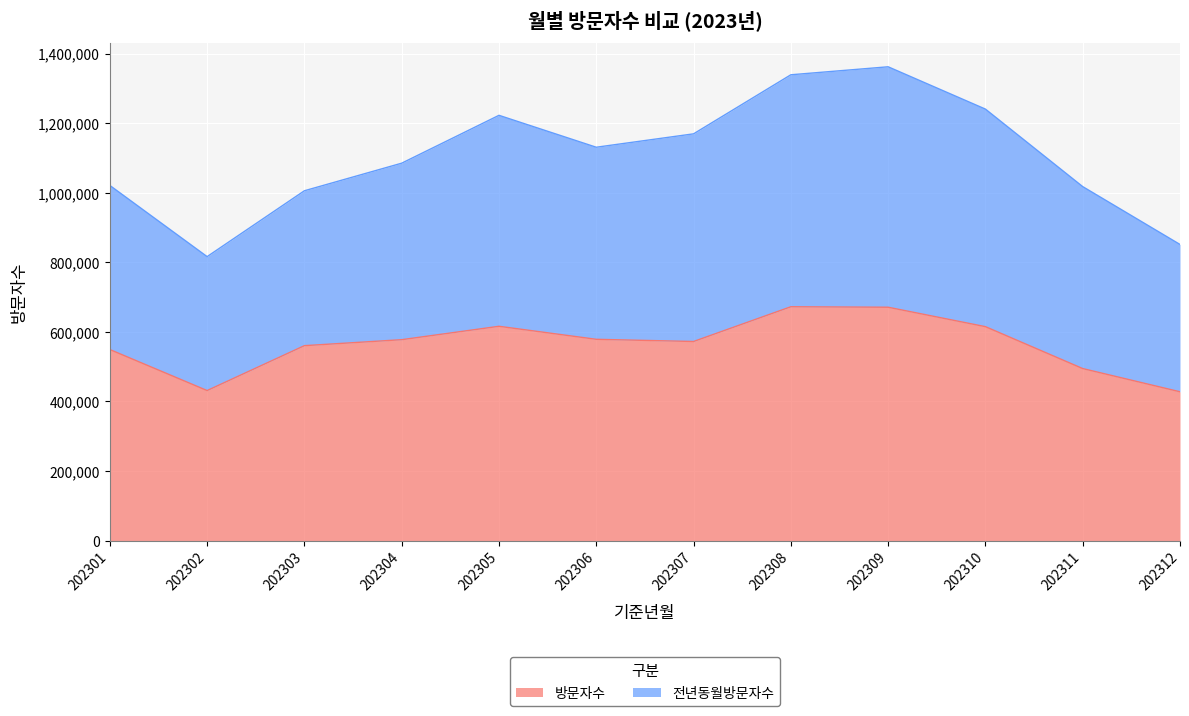

Rank the categories by value from lowest to highest.

202312, 202302, 202311, 202301, 202303, 202307, 202304, 202306, 202310, 202305, 202309, 202308